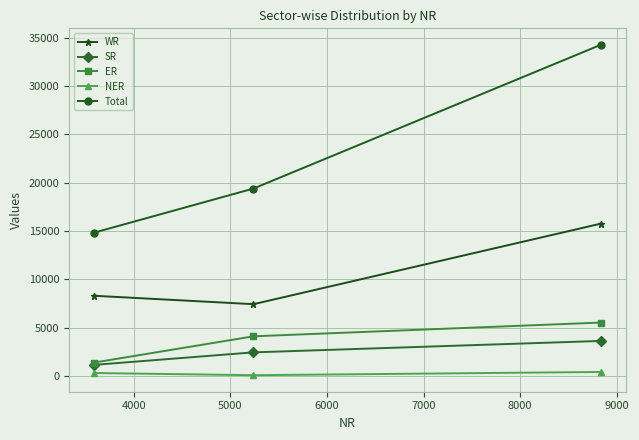

What is the minimum value for WR?

7448